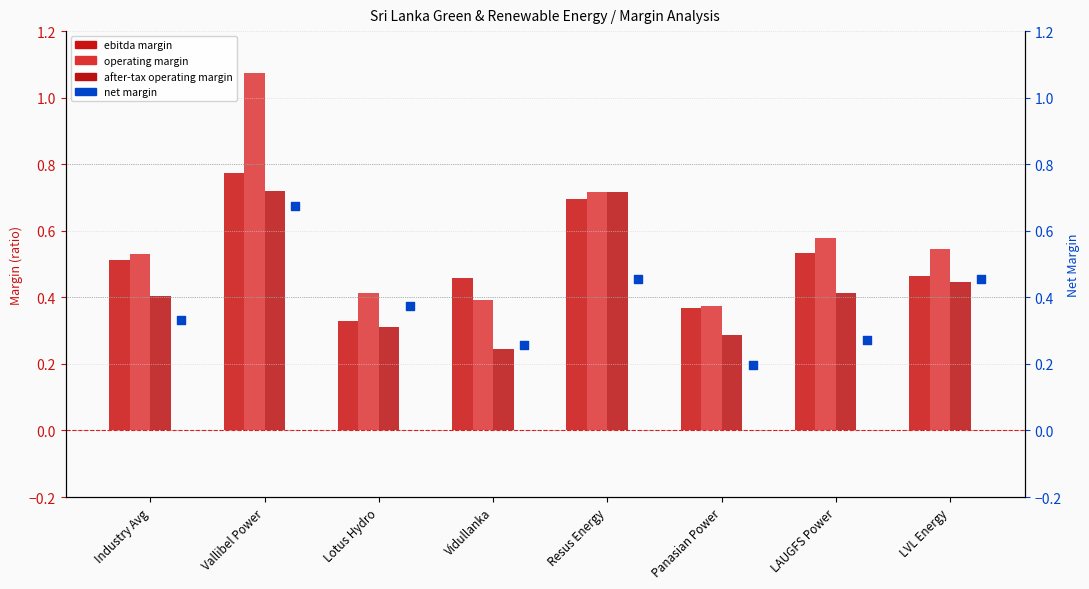

Which series has the largest total across all categories?

operating margin